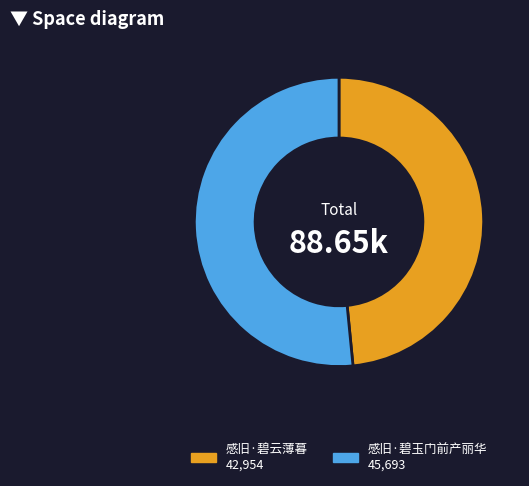

Which slice is the smallest?

感旧·碧云薄暮